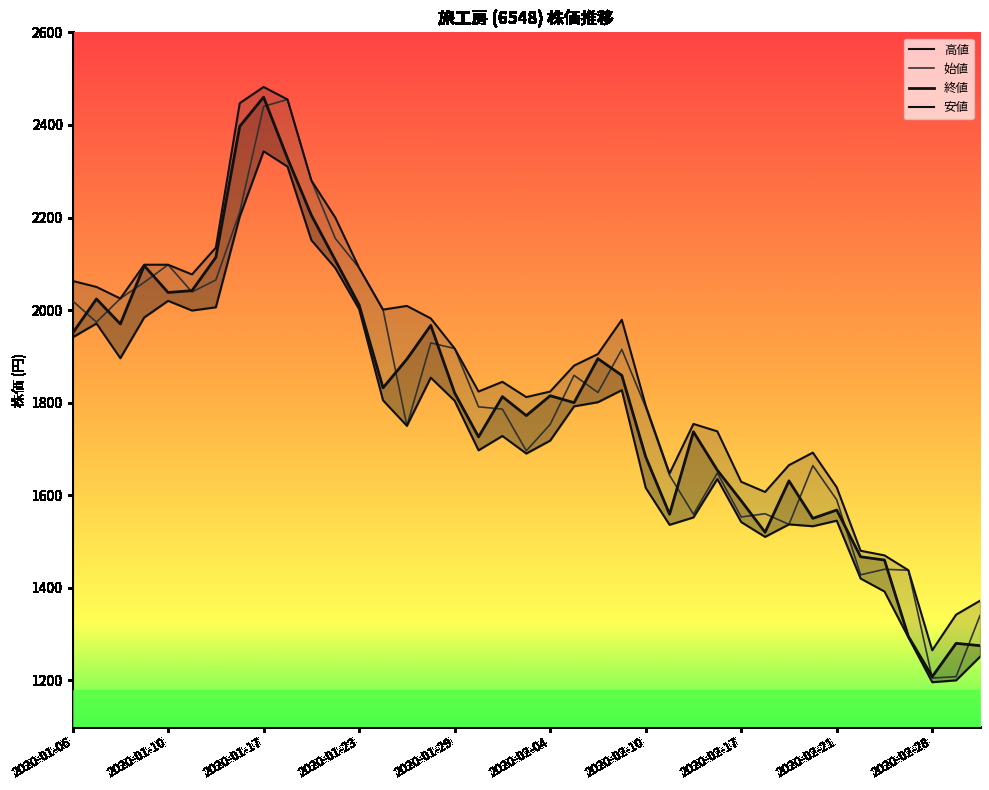

What is the approximate value of 始値 at 2020-02-04, to the nearest 50?

1750